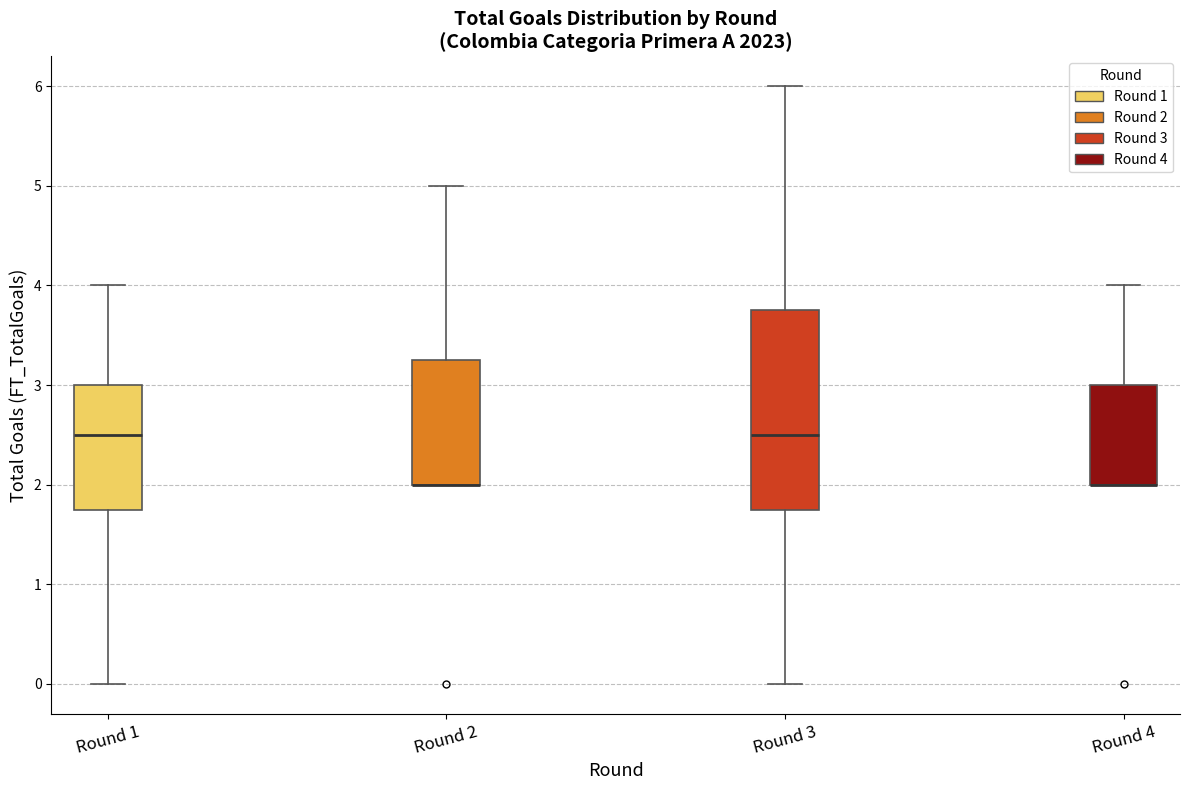

Reading left to right, transcribe this box plot: for each box, give where its median line is, the range the box spans, and where its two whiskers end, as read against the y-axis. The values are not printed on the chart, so give them approximately, as read against the axis.

Round 1: median 2.5, box 1.8 to 3.0, whiskers 0.0 to 4.0
Round 2: median 2.0 (drawn on the box's lower edge), box 2.0 to 3.3, whiskers 2.0 to 5.0
Round 3: median 2.5, box 1.8 to 3.8, whiskers 0.0 to 6.0
Round 4: median 2.0 (drawn on the box's lower edge), box 2.0 to 3.0, whiskers 2.0 to 4.0